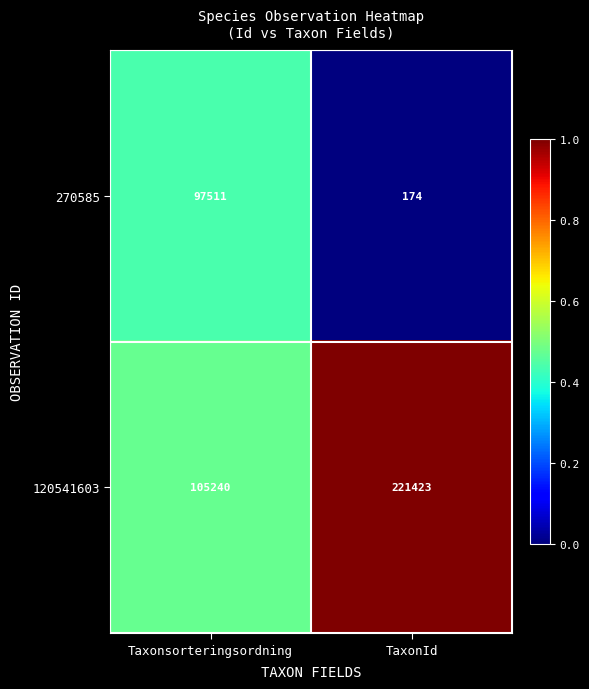

True or false: 120541603 has a value of 58626 at Taxonsorteringsordning.

False